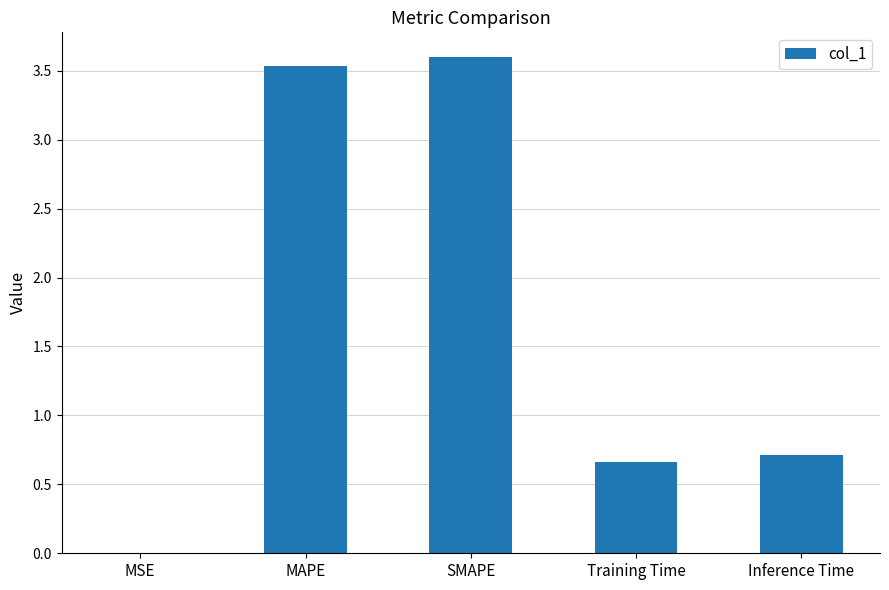

What is the greatest value displayed?

3.6